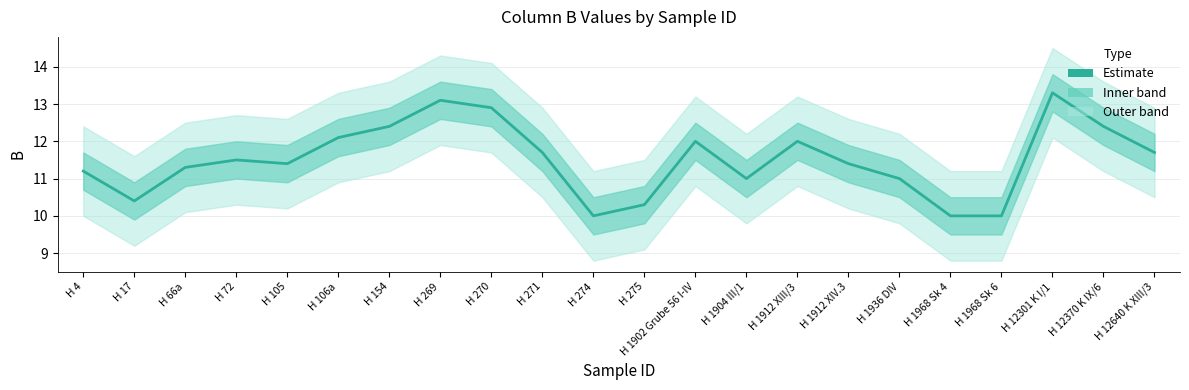

What is the value of the 4th point from the left?

11.5